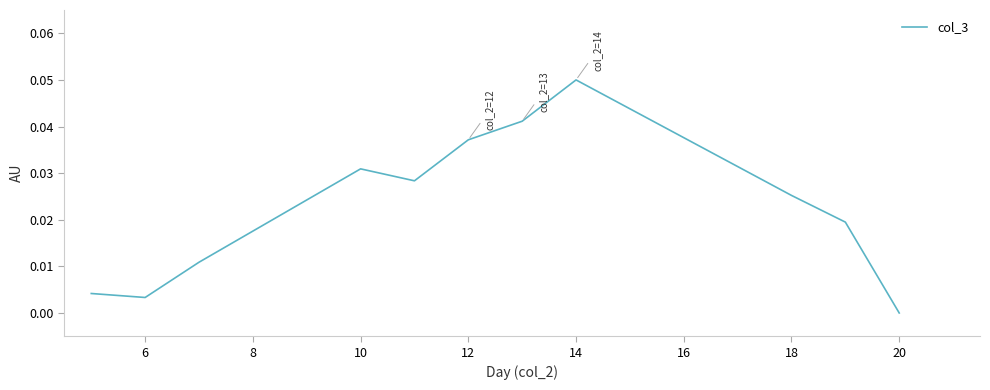

Does the chart display data point markers on the line(s)?

No